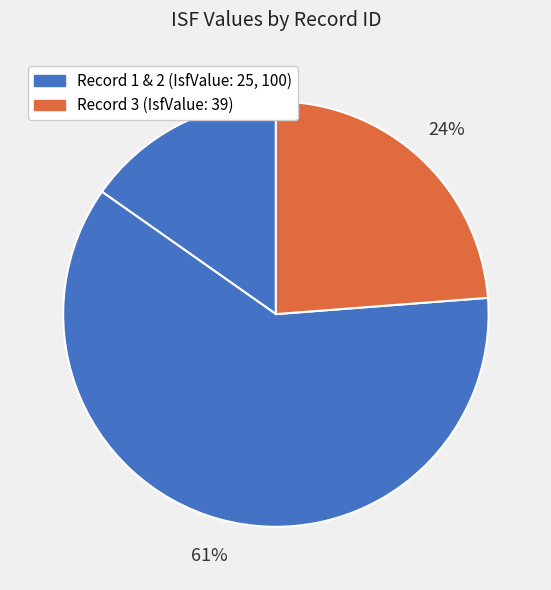

How many segments does this pie chart have?

3